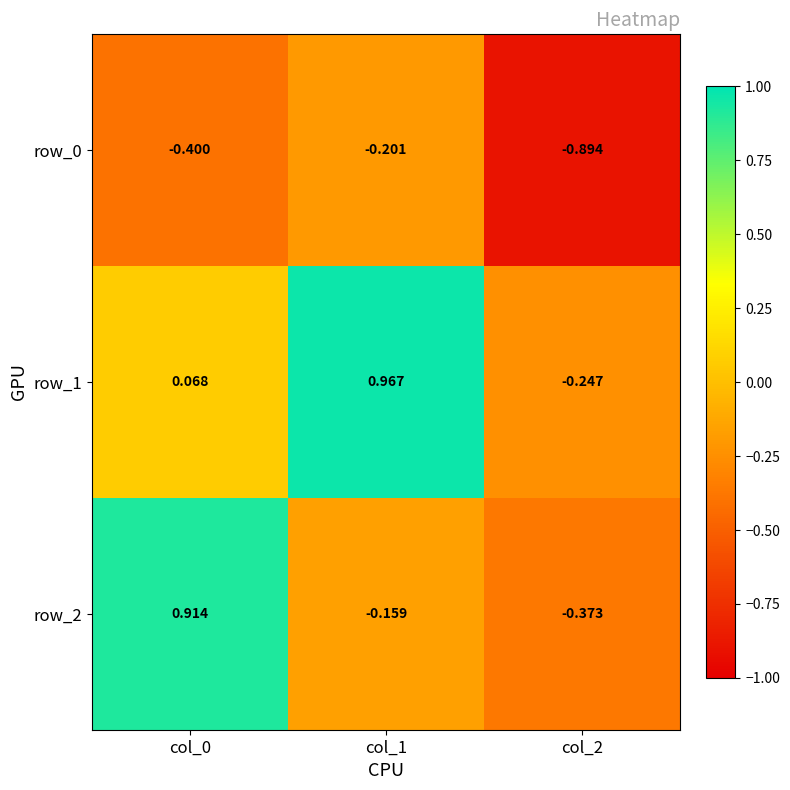

Which series changed the most between col_0 and col_2?

row_2